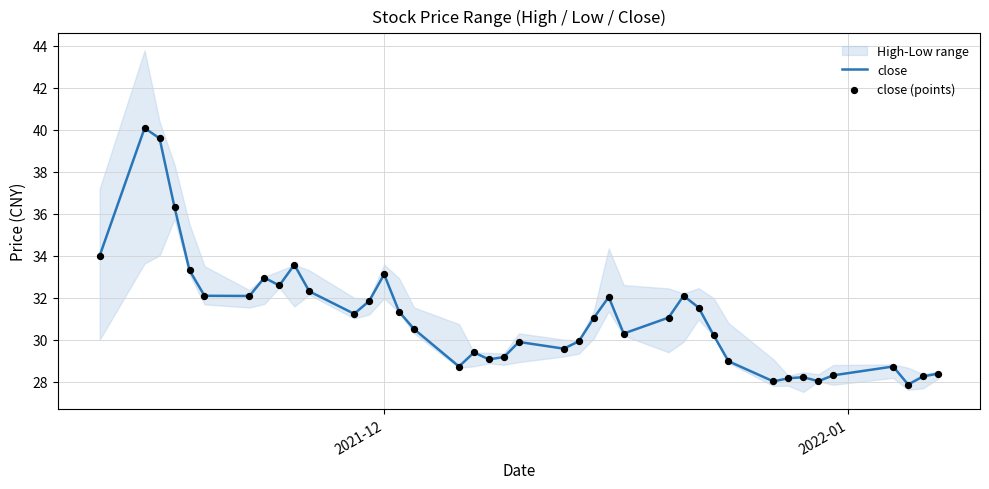

What is the lowest value of the close series?

27.9